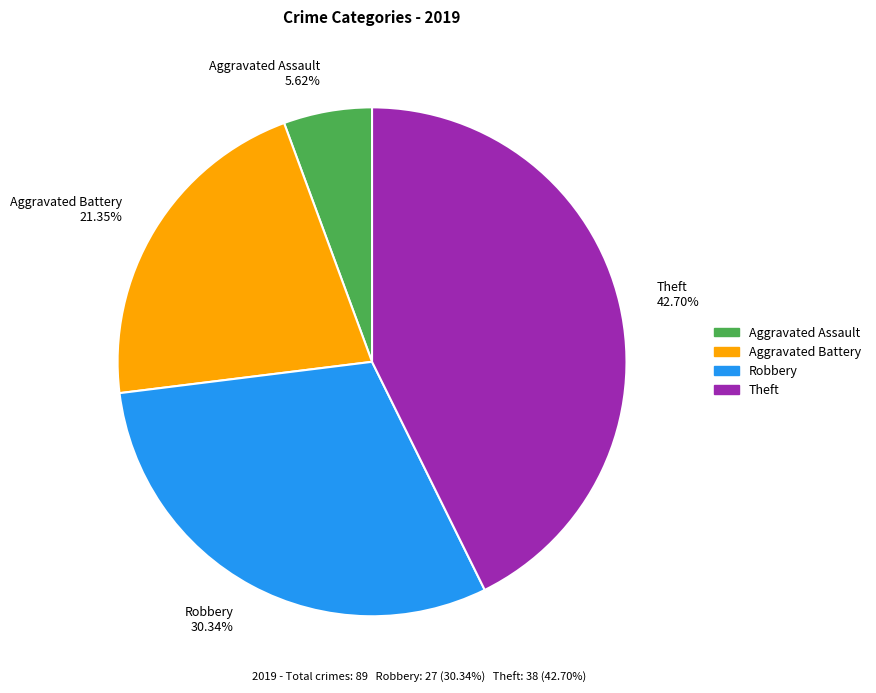

The Aggravated Assault slice represents 6% of the pie. True or false?

True